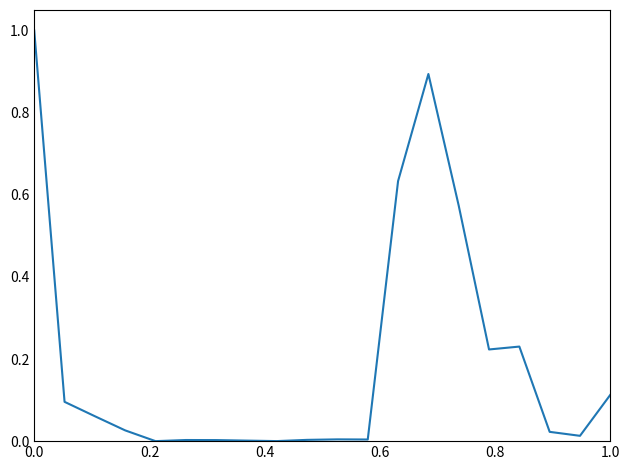

What is the sum of all values?

3.9